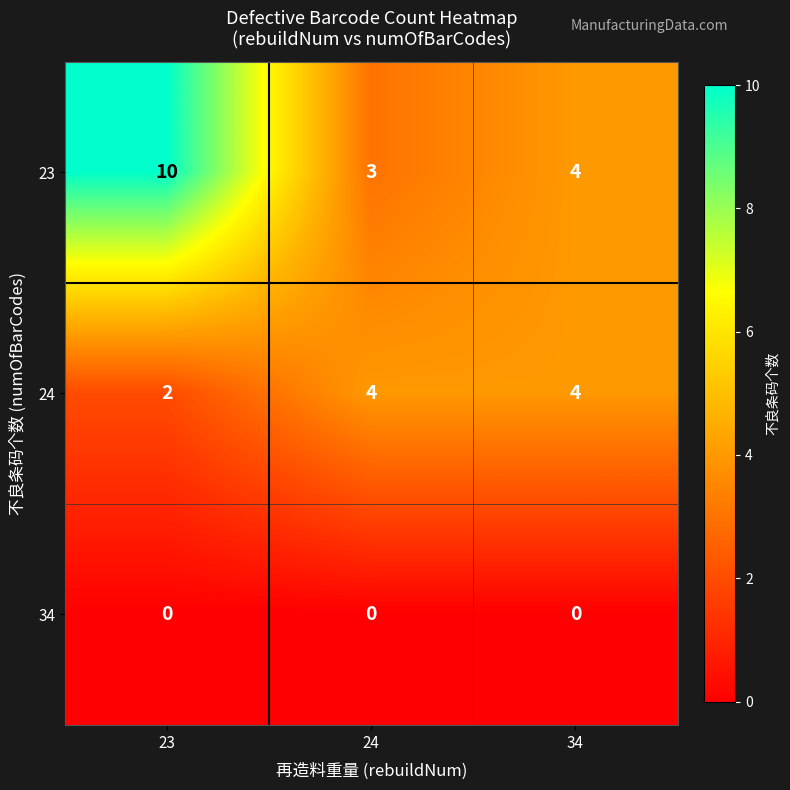

What is the sum of the 23 values at 34 and 23?

14